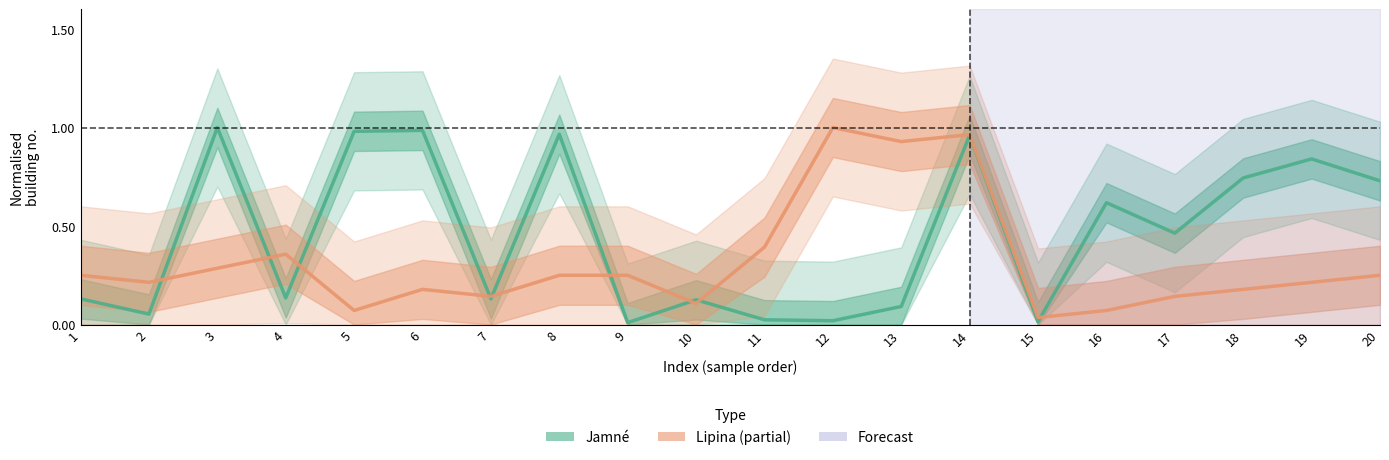

In Lipina (Partial estimate), how many points are higher than both neighbors (excluding endpoints)?

4